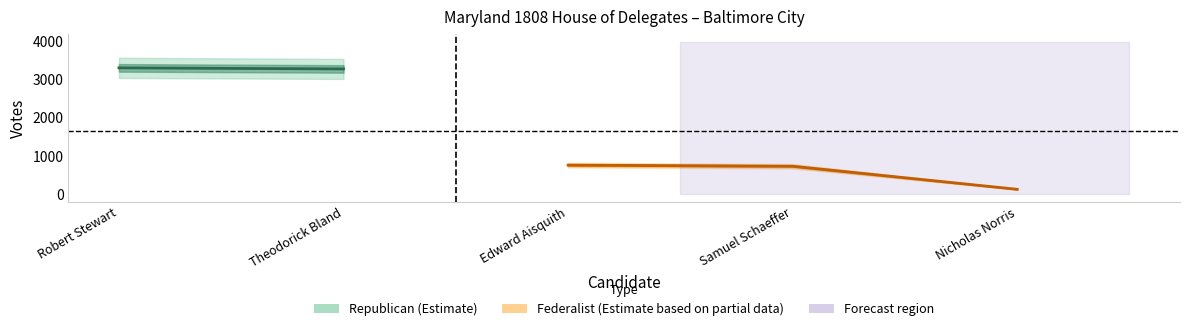

At which category is the sum across all series the highest?

Robert Stewart